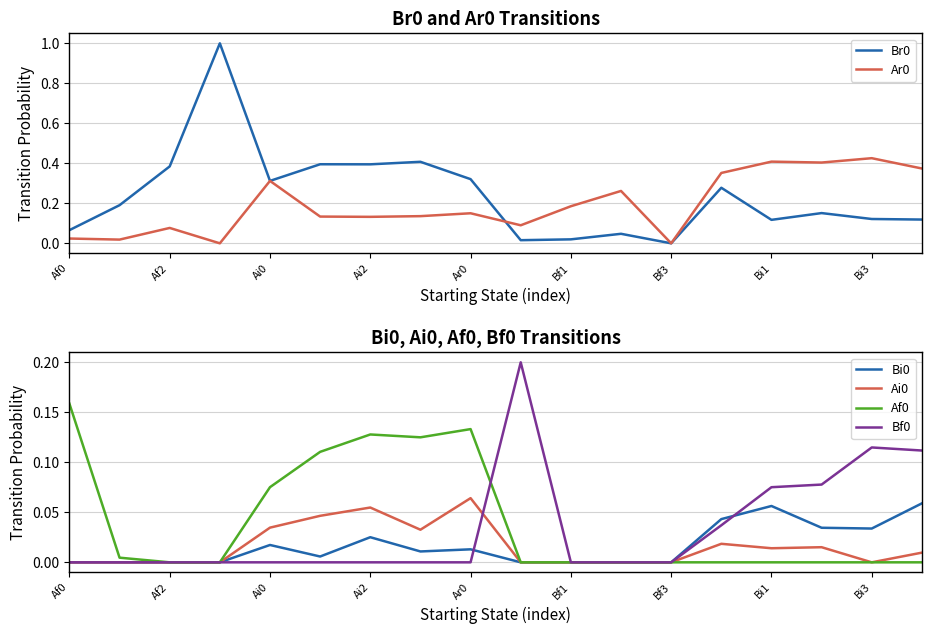

What is the difference between the maximum and second lowest values in the Ai0 series?

0.1